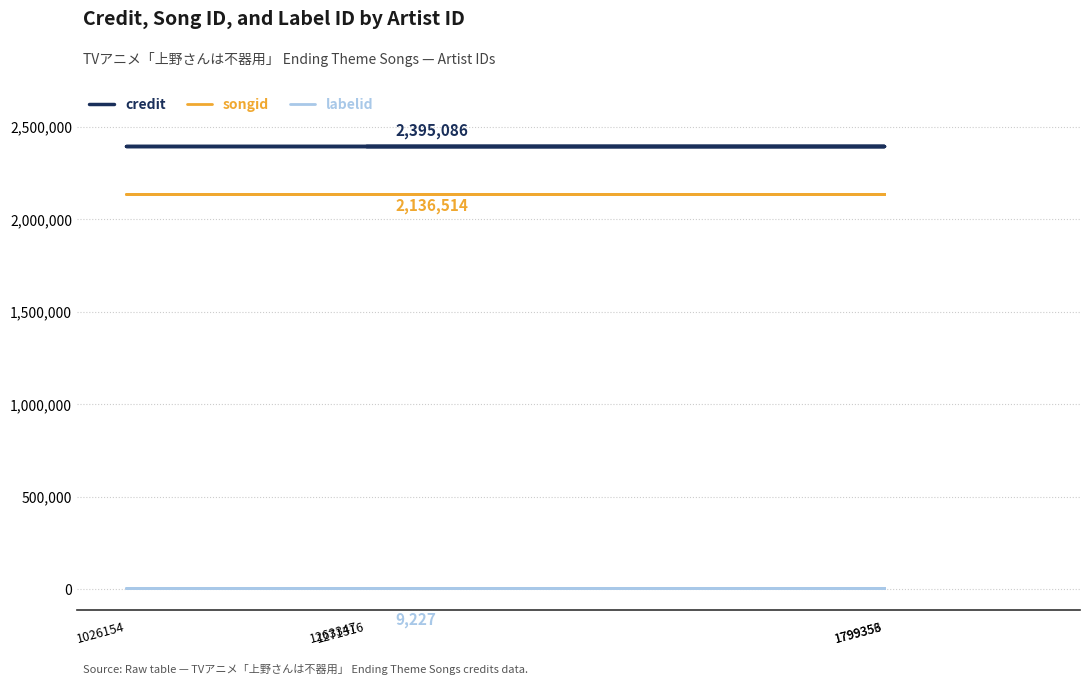

Is the value of credit at 1799353 greater than the value of labelid at 1026154?

Yes